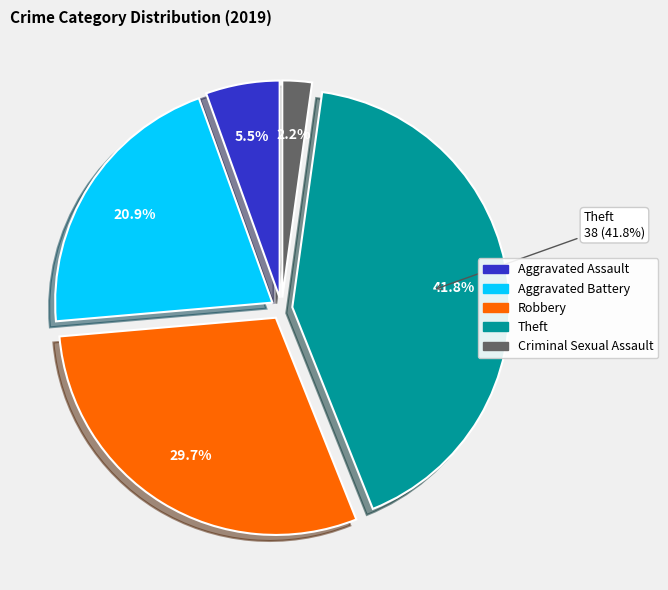

What percentage do Theft and Aggravated Assault together represent?

47.3%